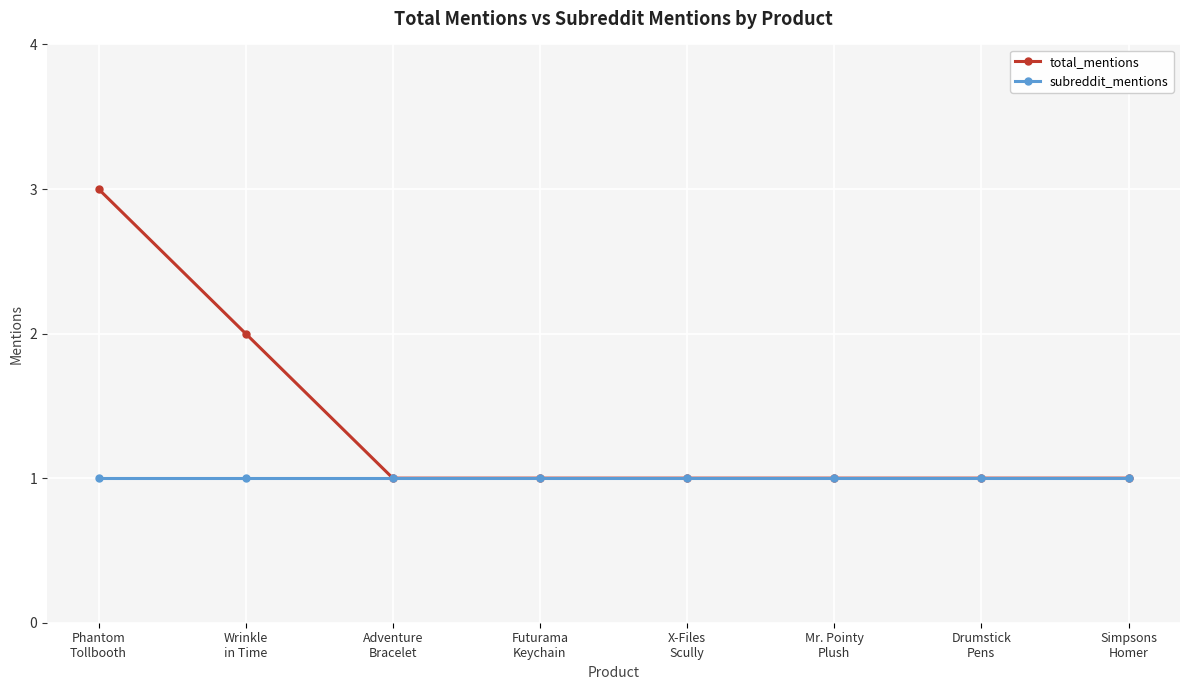

True or false: total_mentions has more than 2 interior local peaks.

False